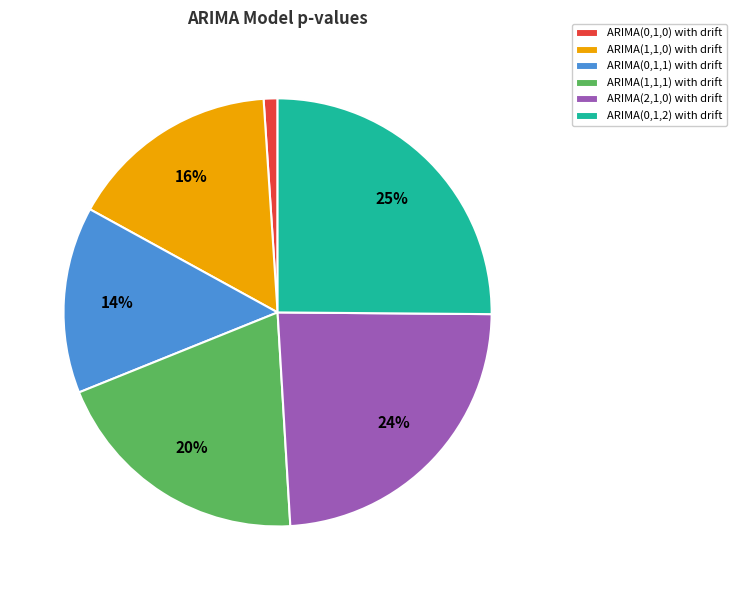

Does ARIMA(1,1,1) with drift represent more than half of the total?

No